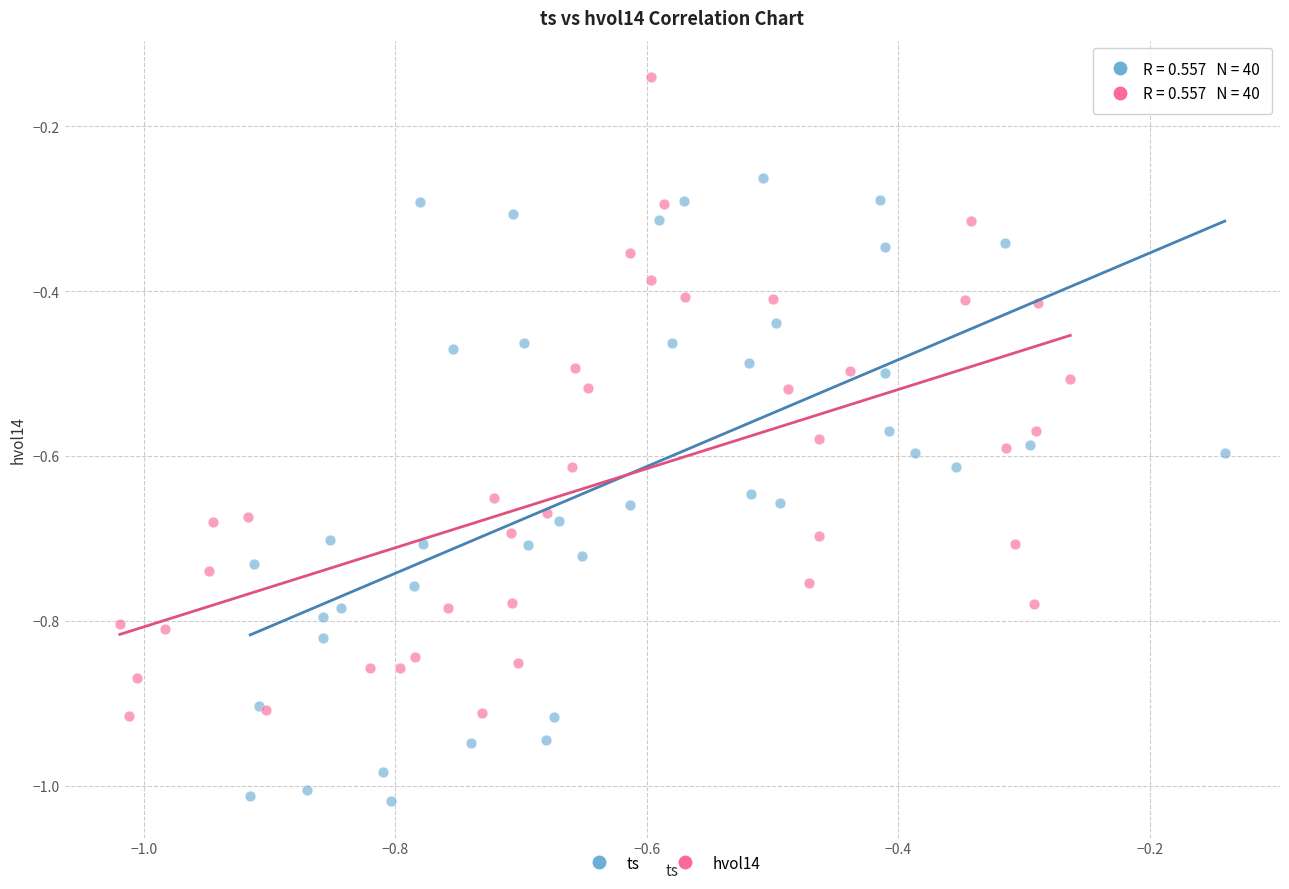

Which series contains the highest Y value?

hvol14